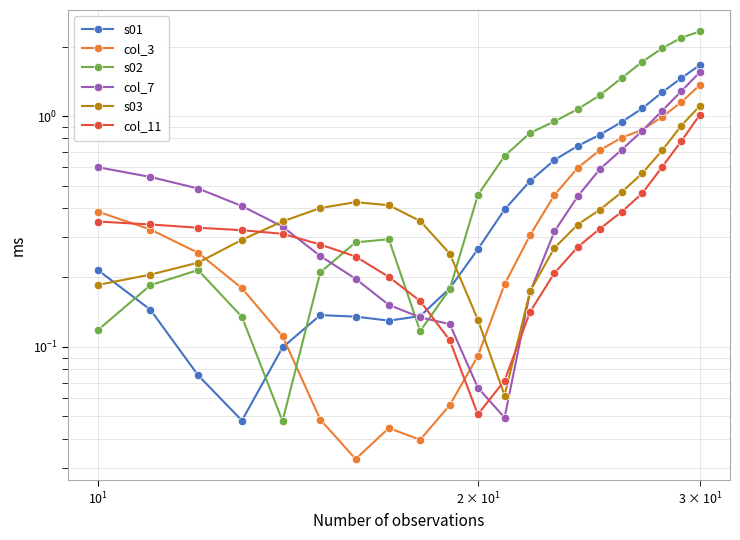

Reading right to left, what are all the values shown in this chart?

s01: 1.7	1.5	1.3	1.1	0.9	0.8	0.7	0.6	0.5	0.4	0.3	0.2	0.1	0.1	0.1	0.1	0.1	0.0	0.1	0.1	0.2
col_3: 1.4	1.1	1.0	0.9	0.8	0.7	0.6	0.5	0.3	0.2	0.1	0.1	0.0	0.0	0.0	0.0	0.1	0.2	0.3	0.3	0.4
s02: 2.3	2.2	2.0	1.7	1.5	1.2	1.1	0.9	0.8	0.7	0.5	0.2	0.1	0.3	0.3	0.2	0.0	0.1	0.2	0.2	0.1
col_7: 1.6	1.3	1.1	0.9	0.7	0.6	0.4	0.3	0.2	0.0	0.1	0.1	0.1	0.2	0.2	0.2	0.3	0.4	0.5	0.5	0.6
s03: 1.1	0.9	0.7	0.6	0.5	0.4	0.3	0.3	0.2	0.1	0.1	0.3	0.4	0.4	0.4	0.4	0.3	0.3	0.2	0.2	0.2
col_11: 1.0	0.8	0.6	0.5	0.4	0.3	0.3	0.2	0.1	0.1	0.1	0.1	0.2	0.2	0.2	0.3	0.3	0.3	0.3	0.3	0.3